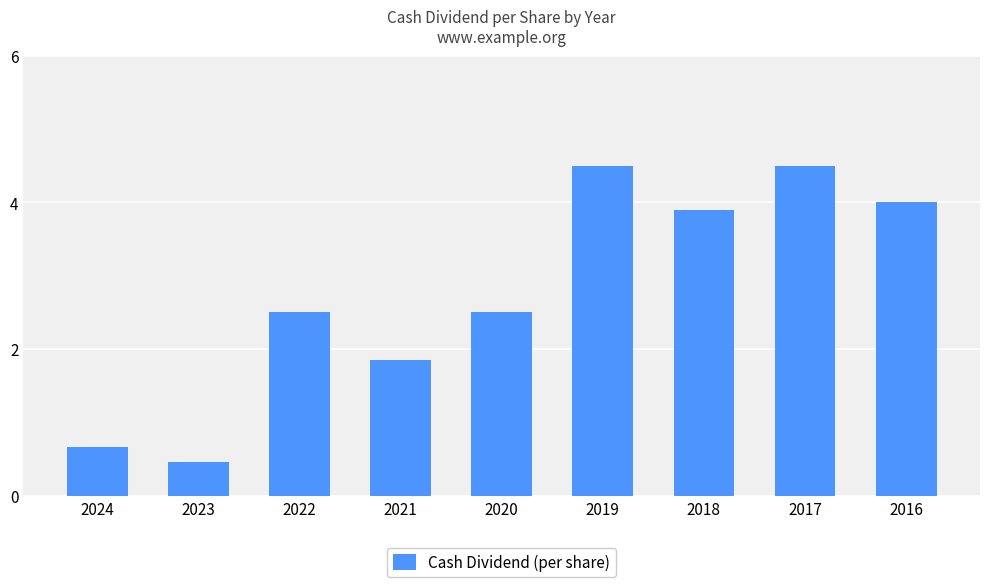

What is the difference between the values at 2024 and 2019?

3.8